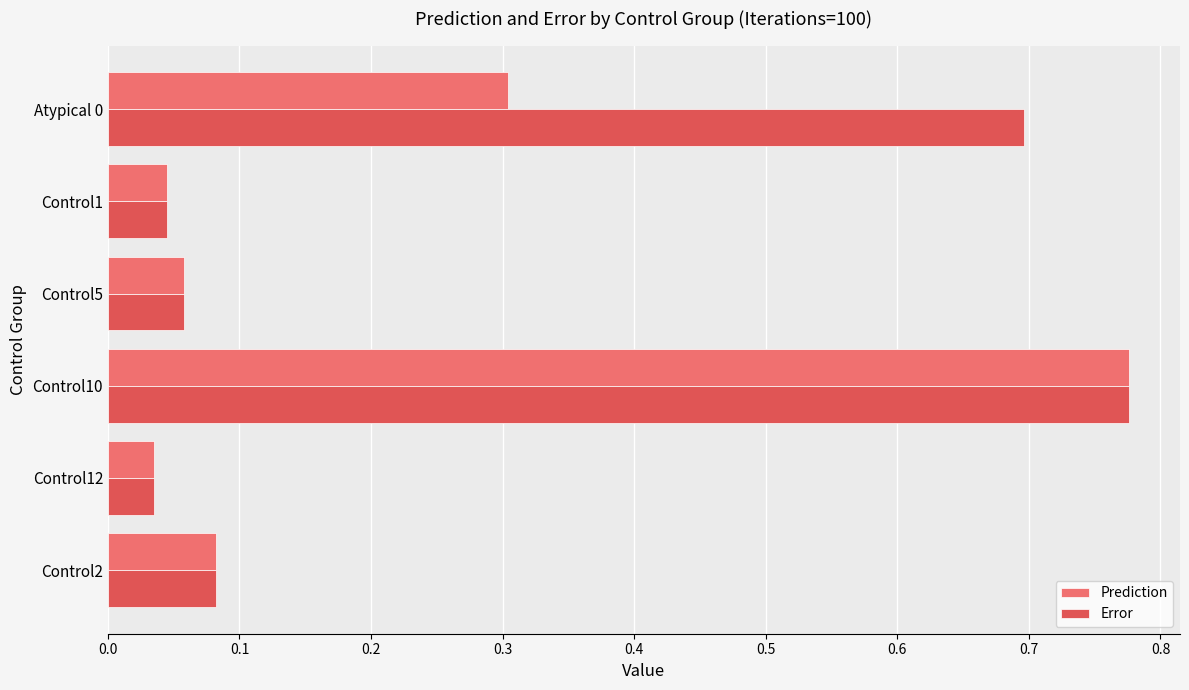

What is the difference between the maximum and minimum values in the Error series?

0.7